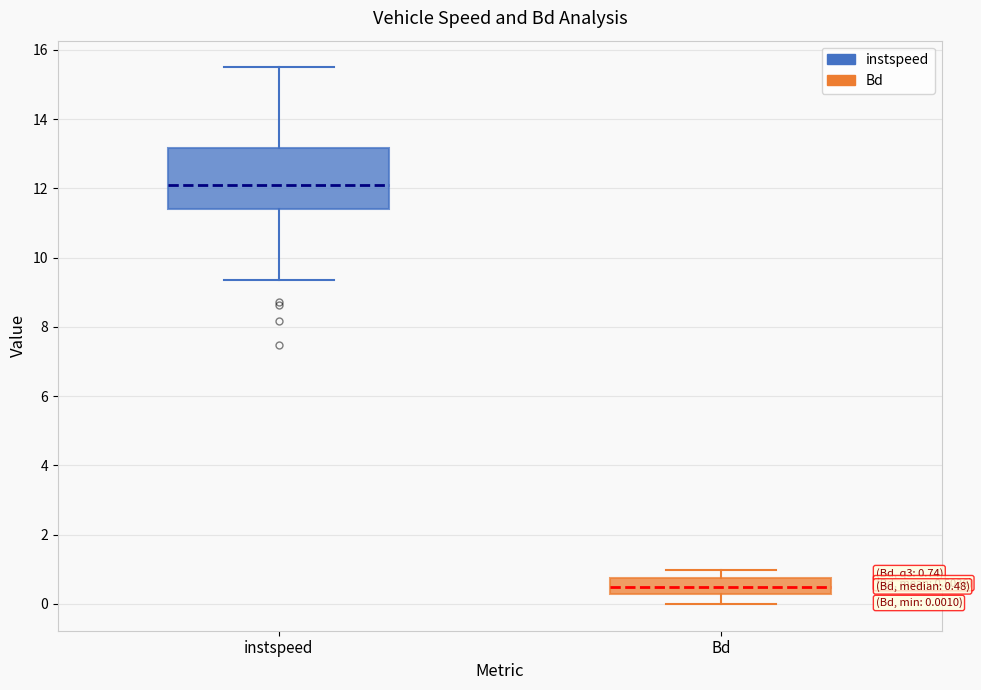

Which box has the highest median line?

instspeed